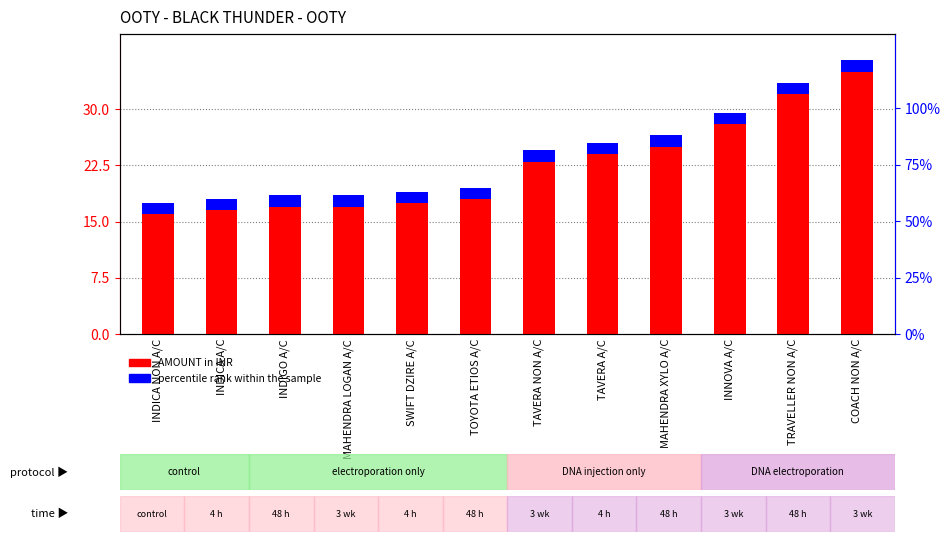

At how many categories does at least one series exceed 18?

6